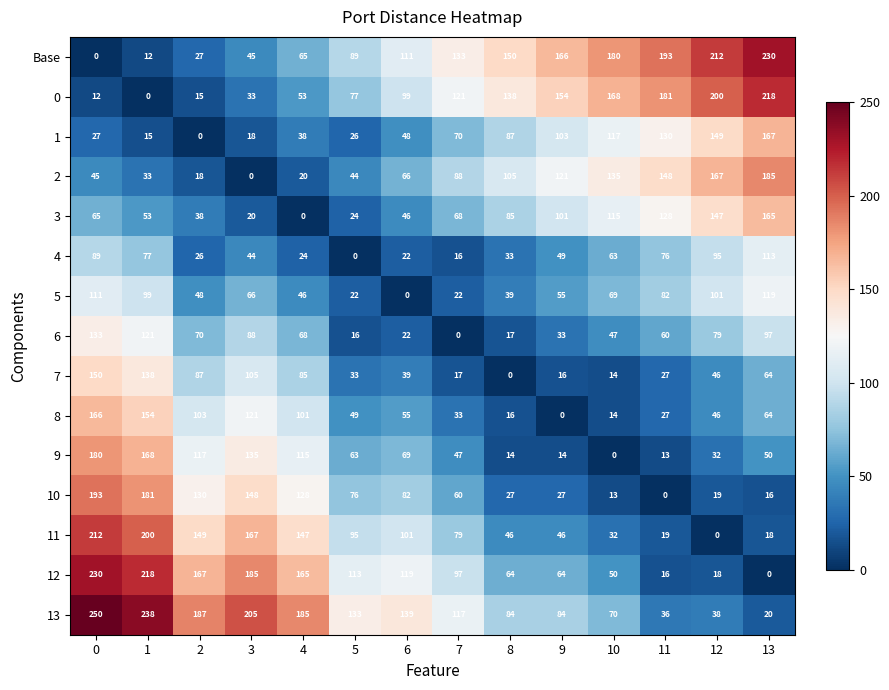

What is the spread (max minus min) of values at 4?

185